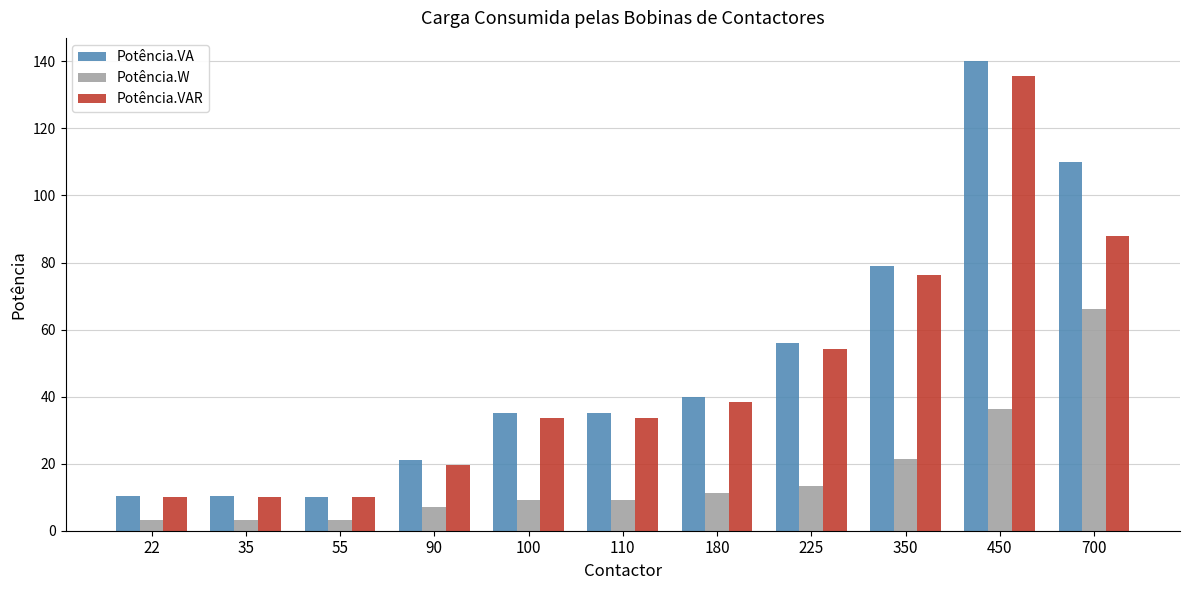

What is the highest value of the Potência.VAR series?

135.5